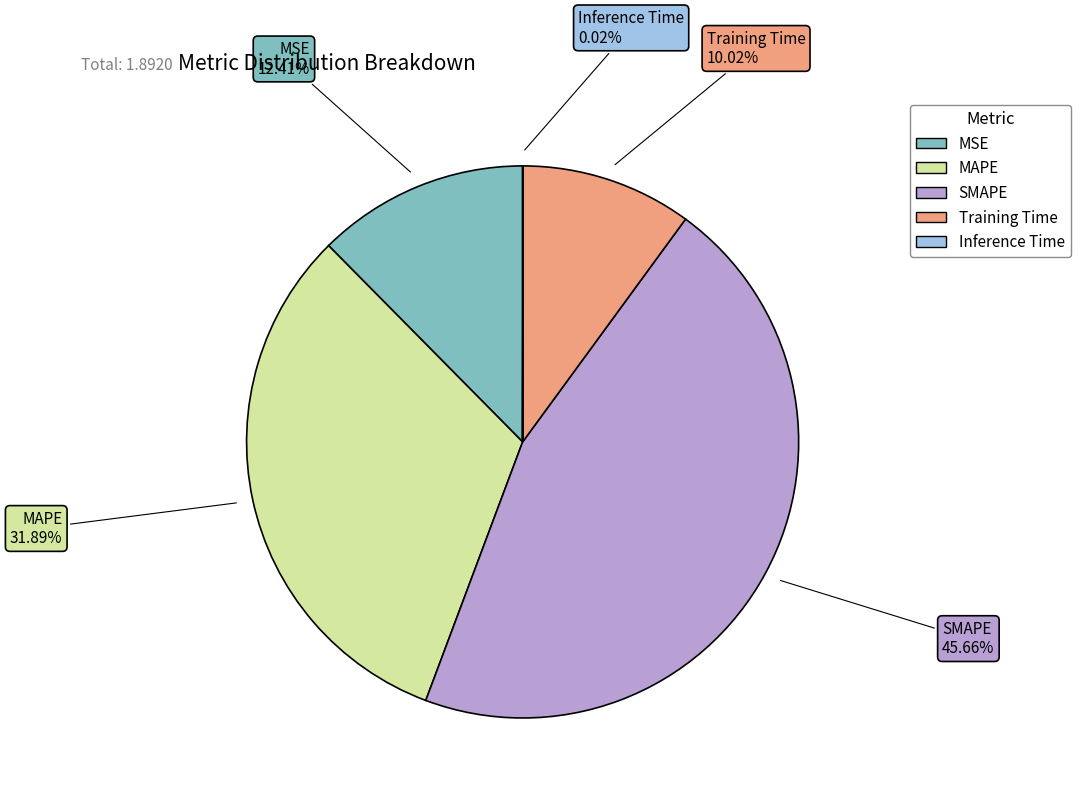

What percentage is the Training Time slice, to the nearest percent?

10%